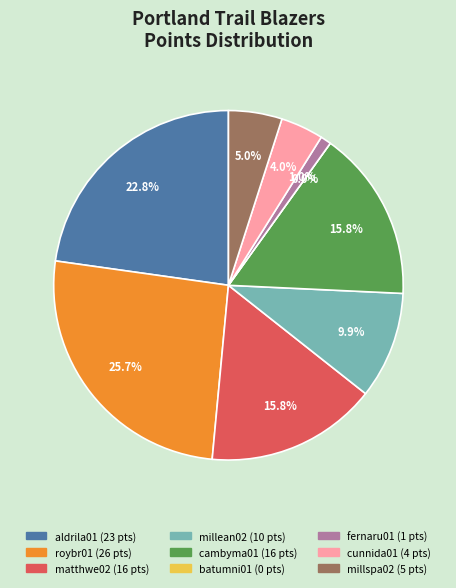

Does cambyma01 represent more than half of the total?

No